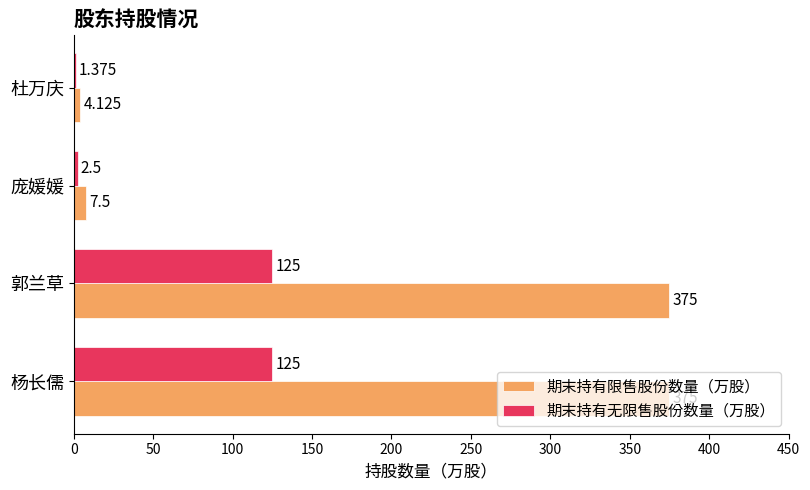

Which series has the largest range (max minus min)?

期末持有限售股份数量（万股）